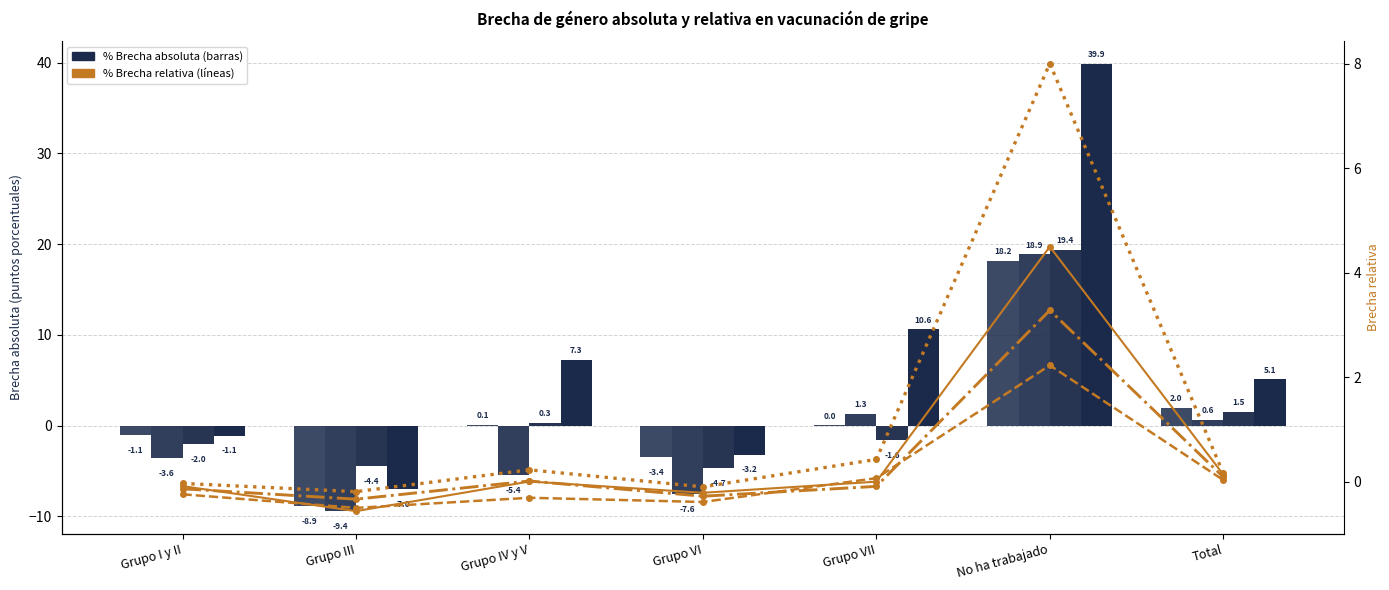

Is the value of 2007 at No ha trabajado greater than the value of 2016 at Grupo III?

Yes